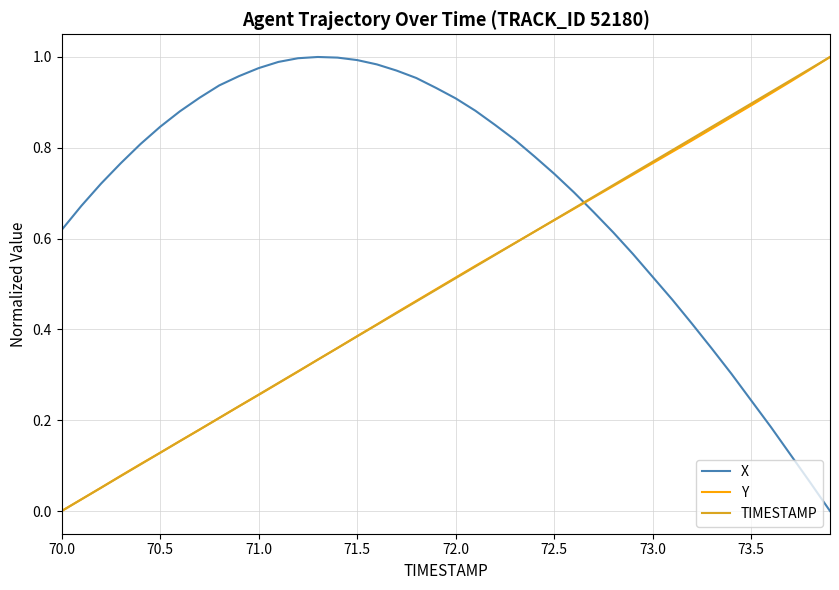

True or false: TIMESTAMP and X intersect in this chart.

True